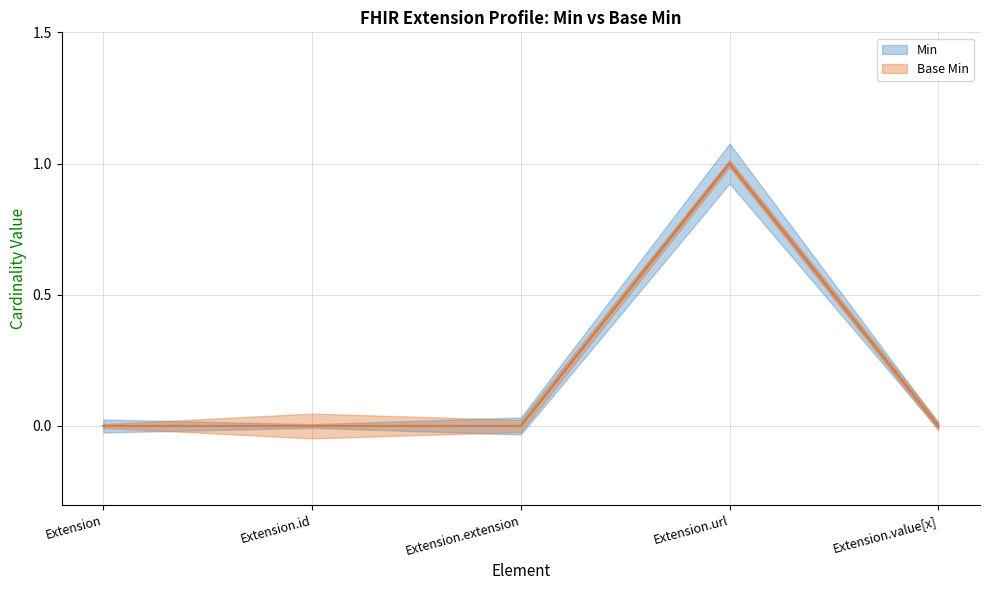

How many interior local peaks does the Min series have?

1